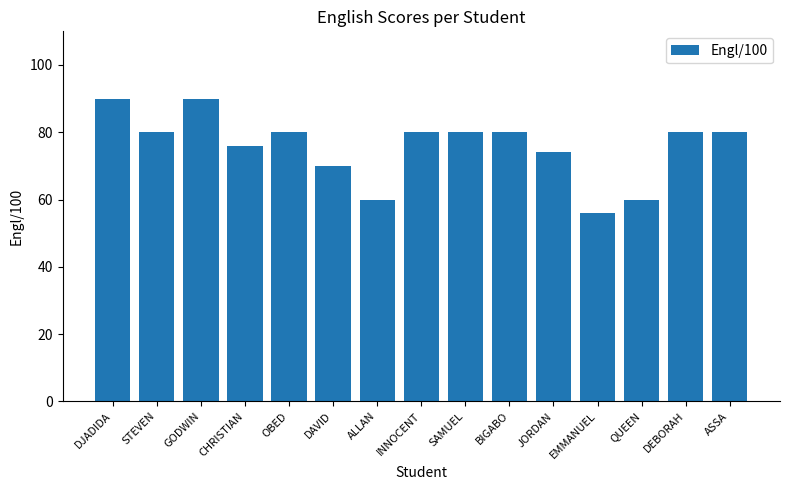

Between EMMANUEL and ALLAN, which is larger?

ALLAN